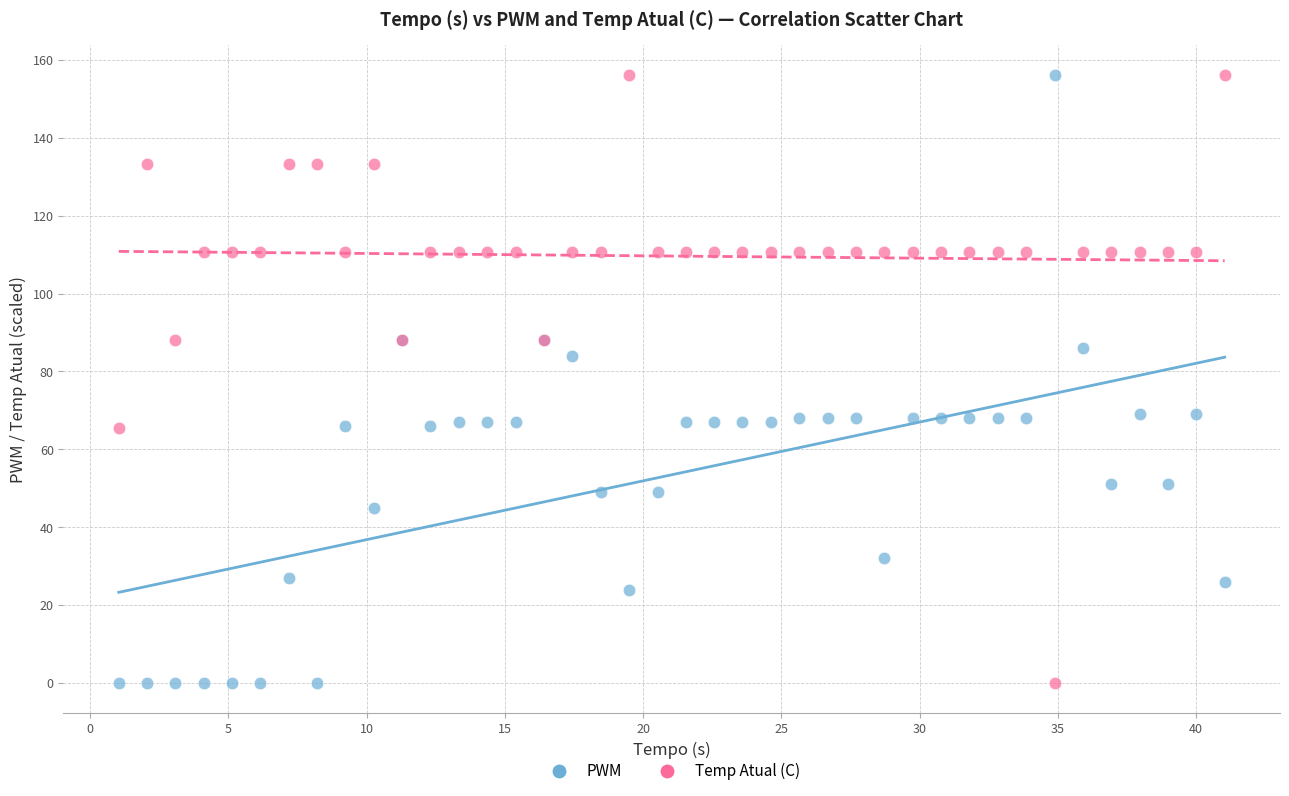

What is the X range (max minus min) for the scatter plot?

40.0